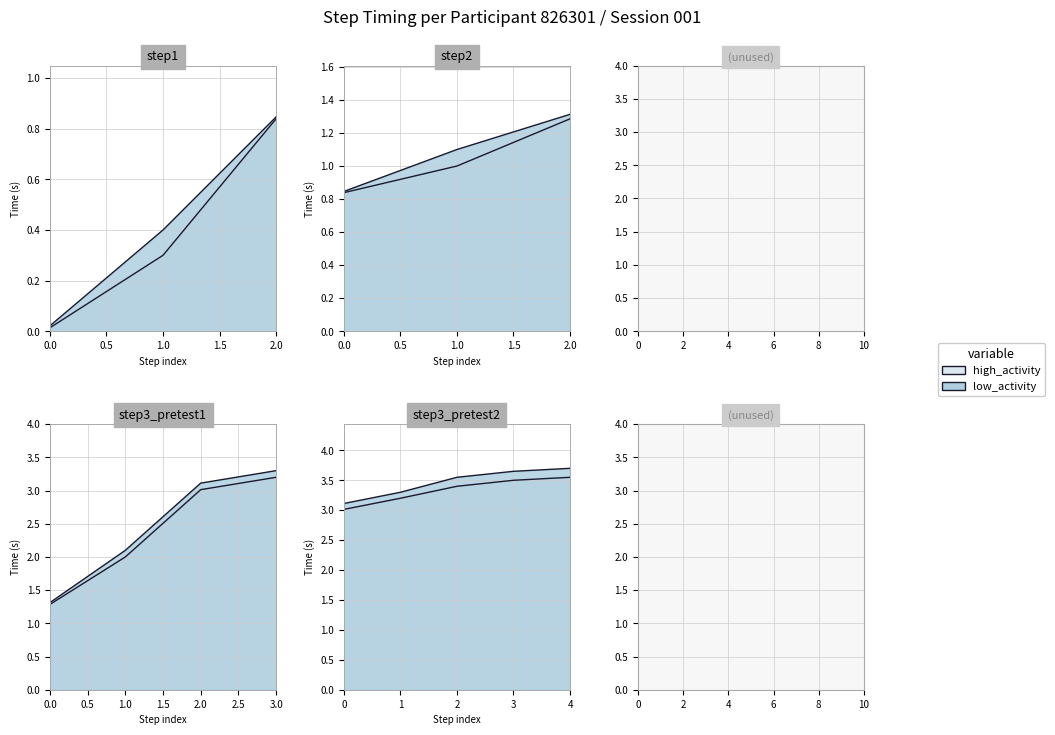

At 0, list the series in order from smallest to largest.

high_activity, low_activity